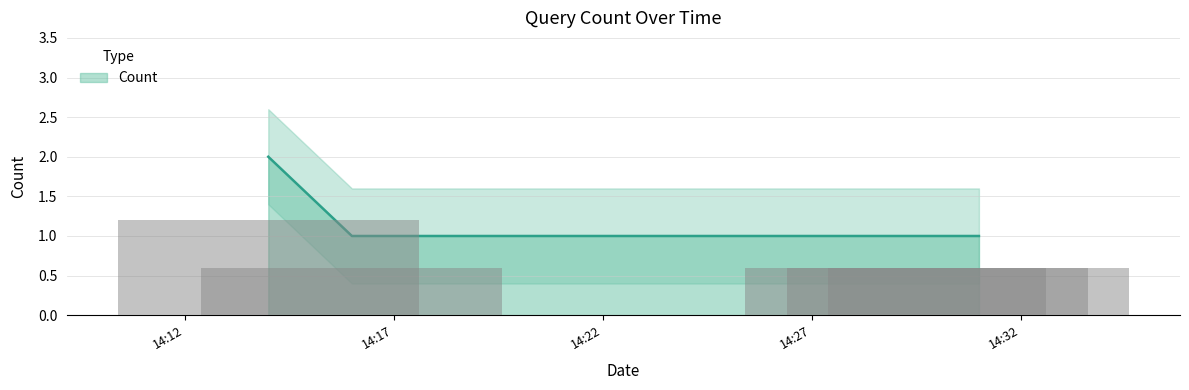

At which label is the value closest to 1?

2019-05-07 14:16:00